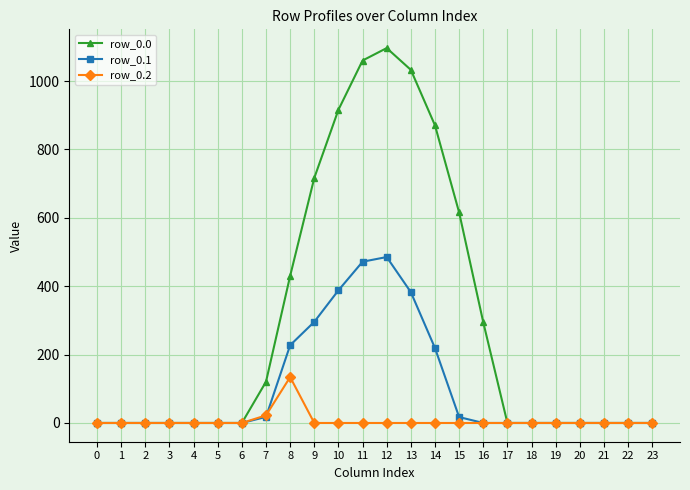

What is the sum of all row_0.1 values?

2505.4